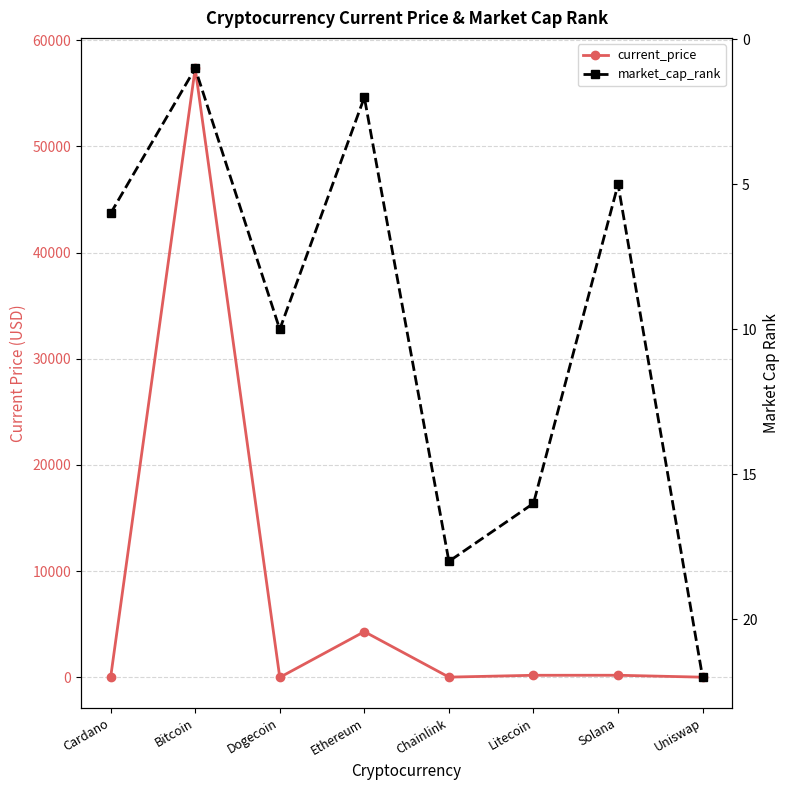

Which series has the largest total across all categories?

current_price